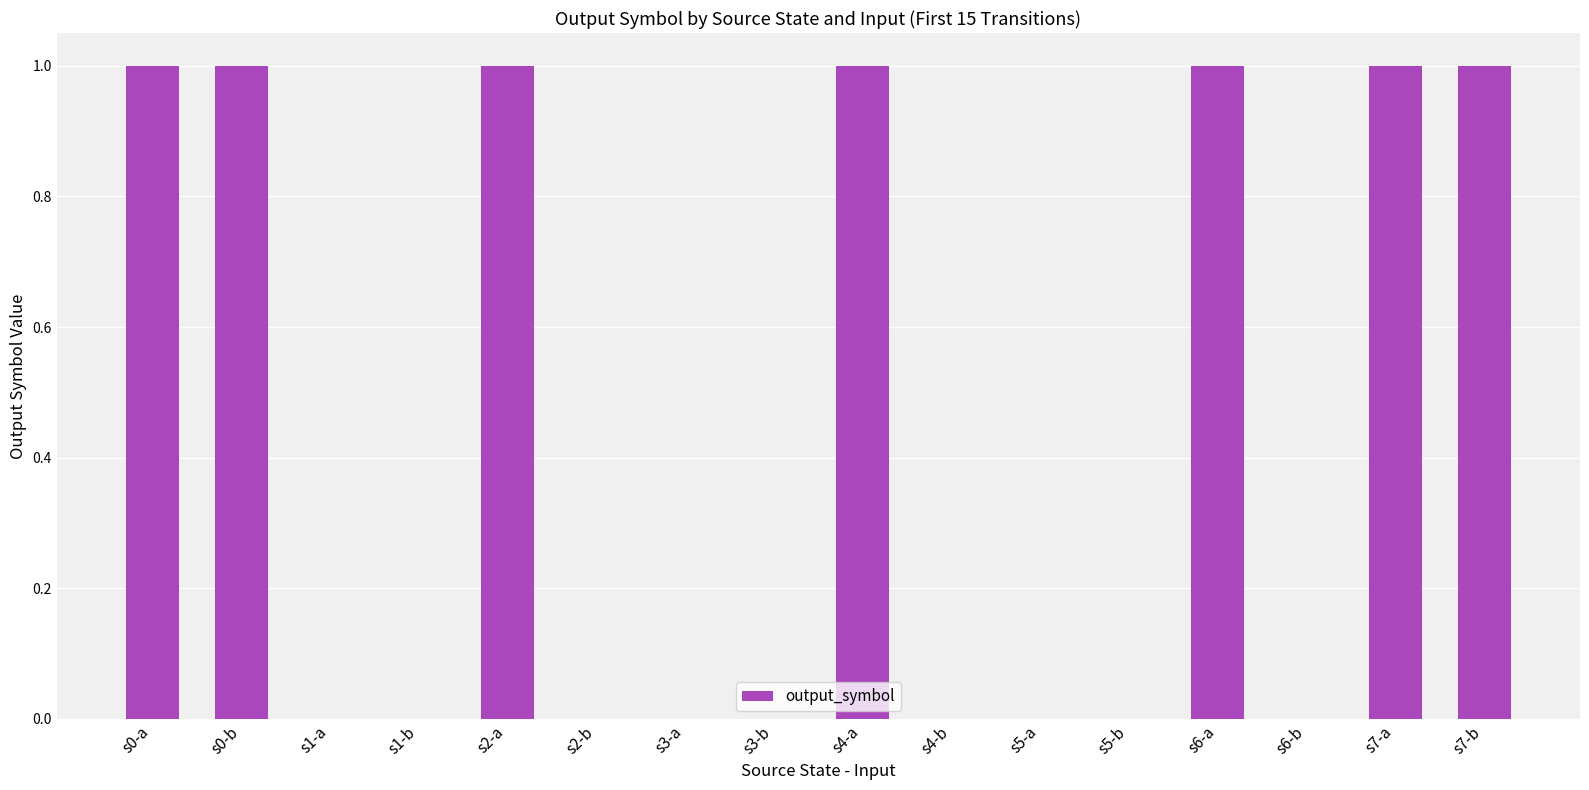

The chart shows a value of 0 at s3-a. True or false?

True